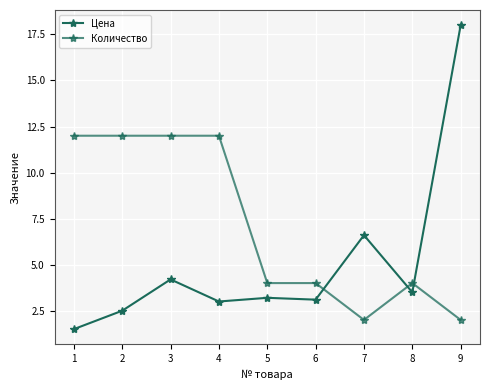

Count the Количество values in the range 4 to 12.

7